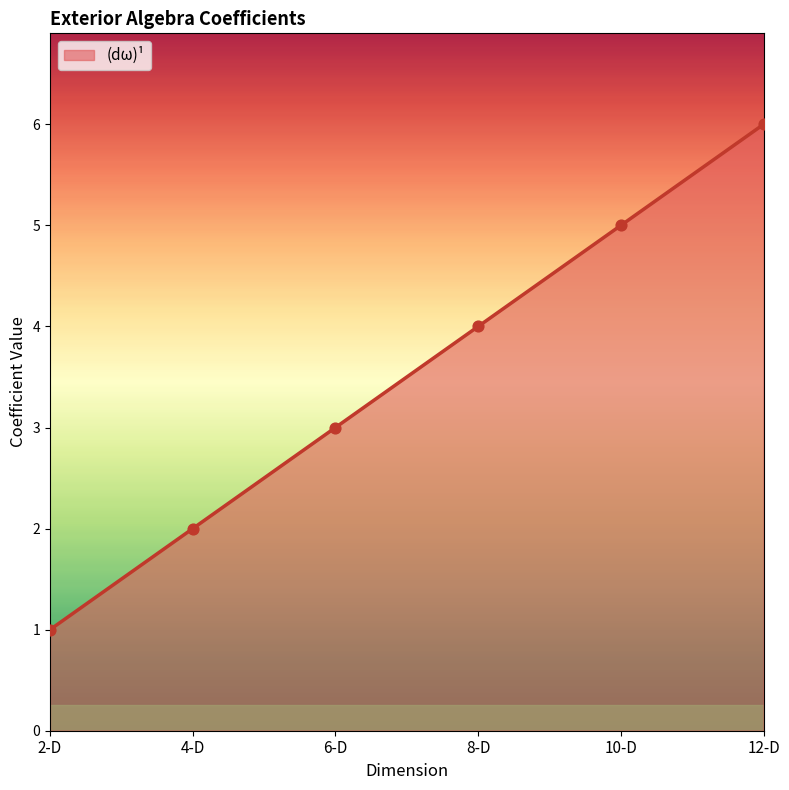

What is the change in value from 4-D to 12-D?

+4